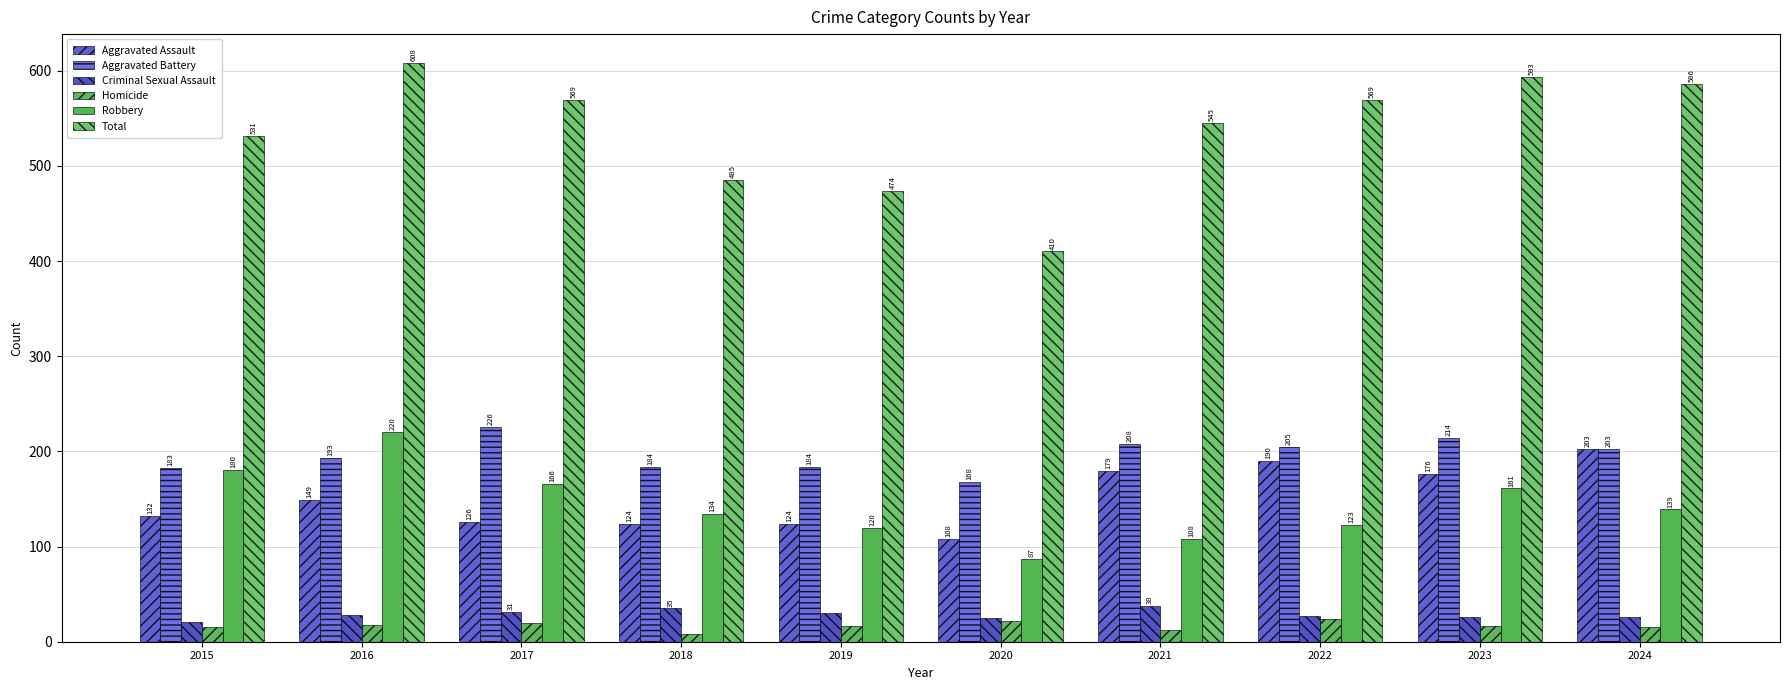

Is it true that Homicide equals 2 at 2018?

False